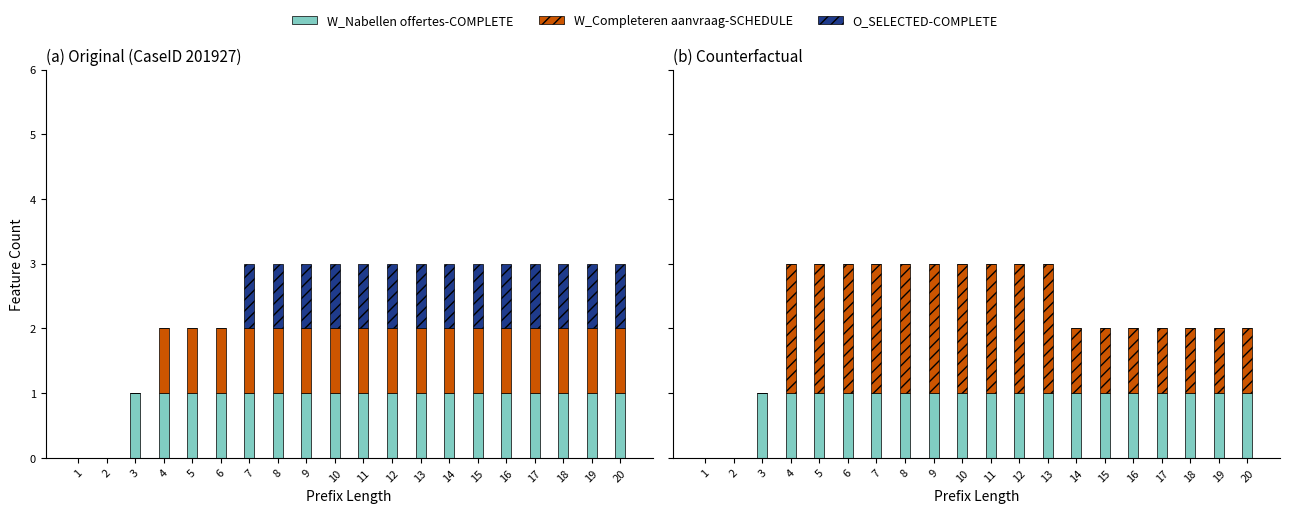

At 8, list the series in order from smallest to largest.

O_SELECTED-COMPLETE, W_Nabellen offertes-COMPLETE, W_Completeren aanvraag-SCHEDULE